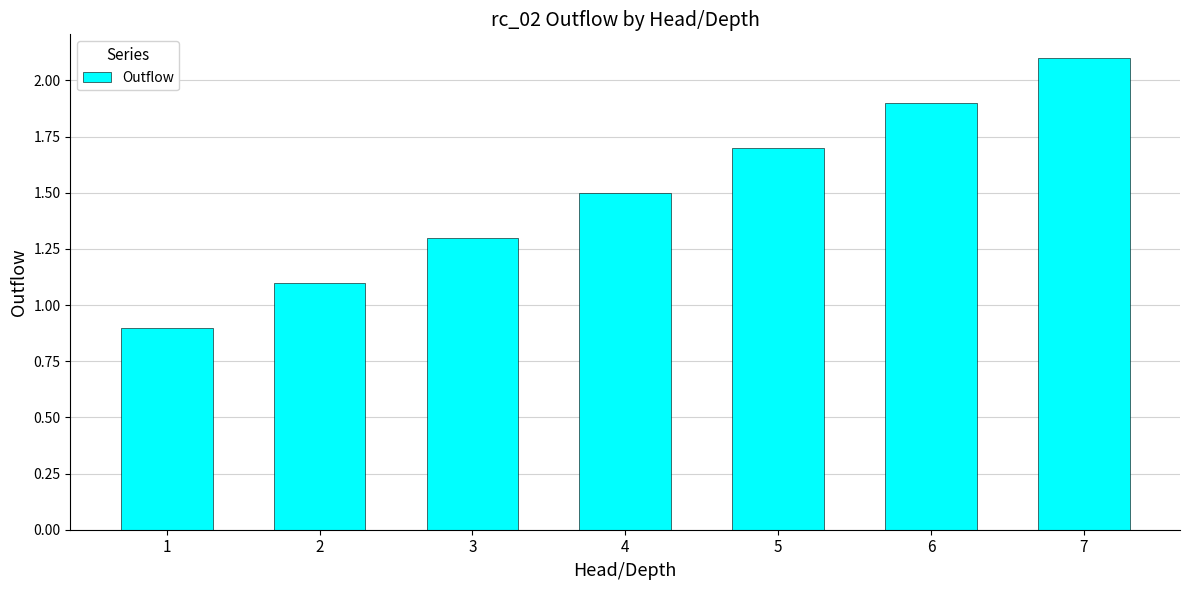

How many bars are there in total?

7